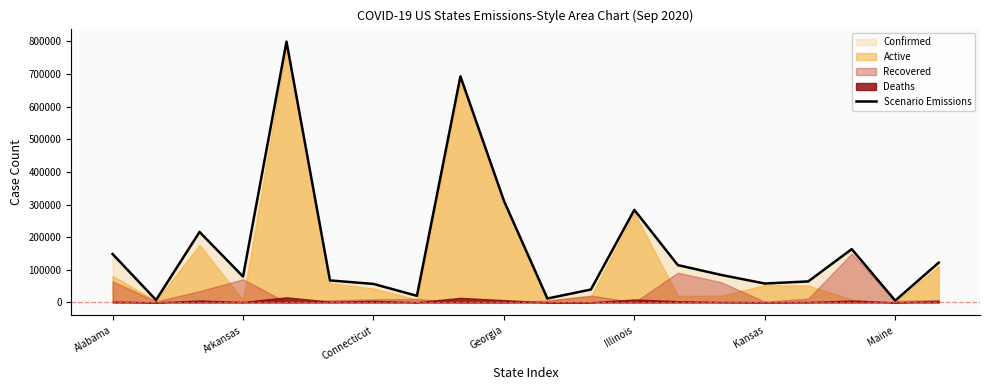

The value of Scenario Emissions at Connecticut is 56472. True or false?

True